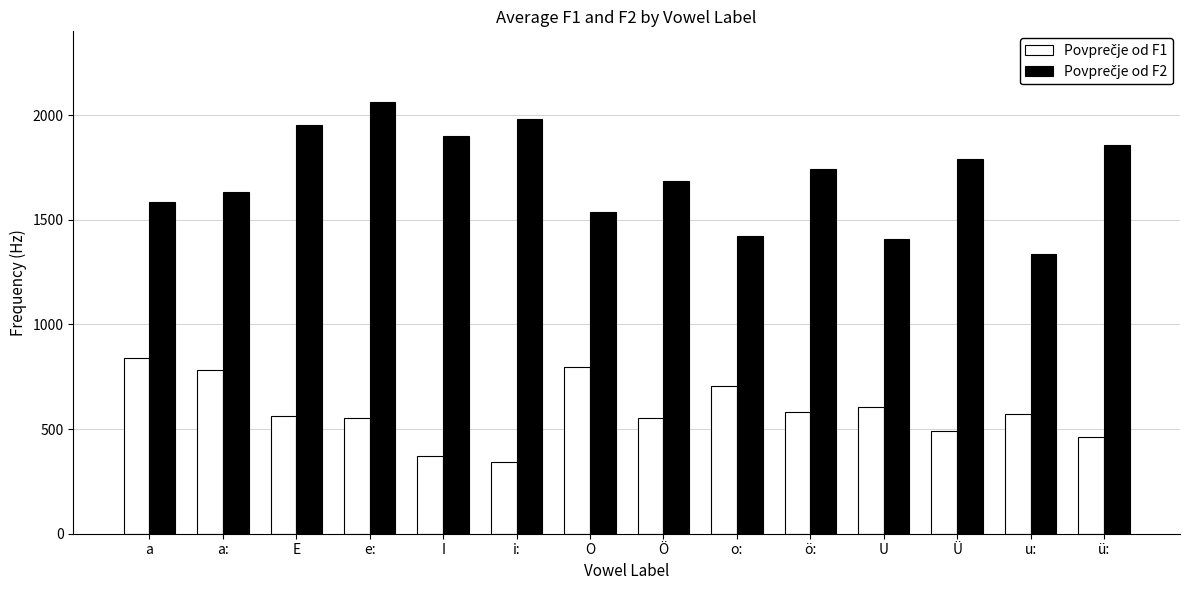

At how many categories does at least one series exceed 1312?

14